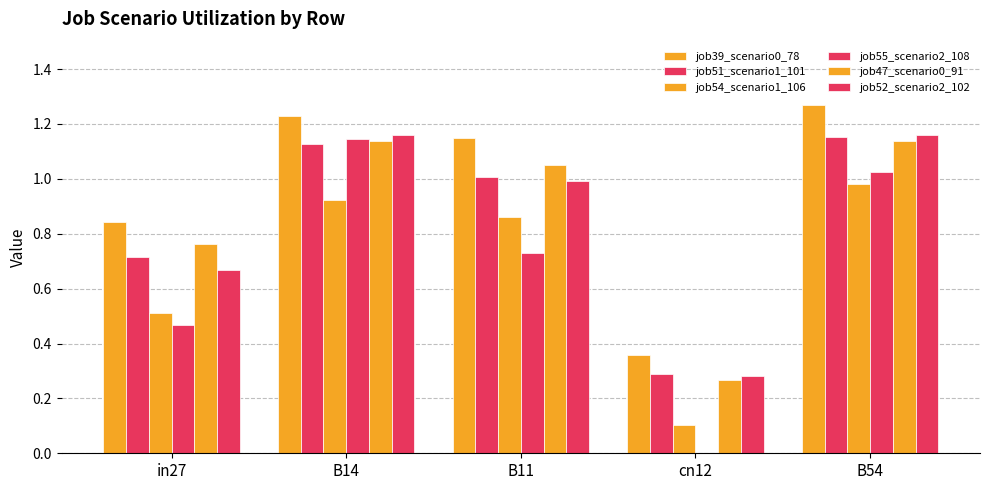

How many data points does each series have?

5